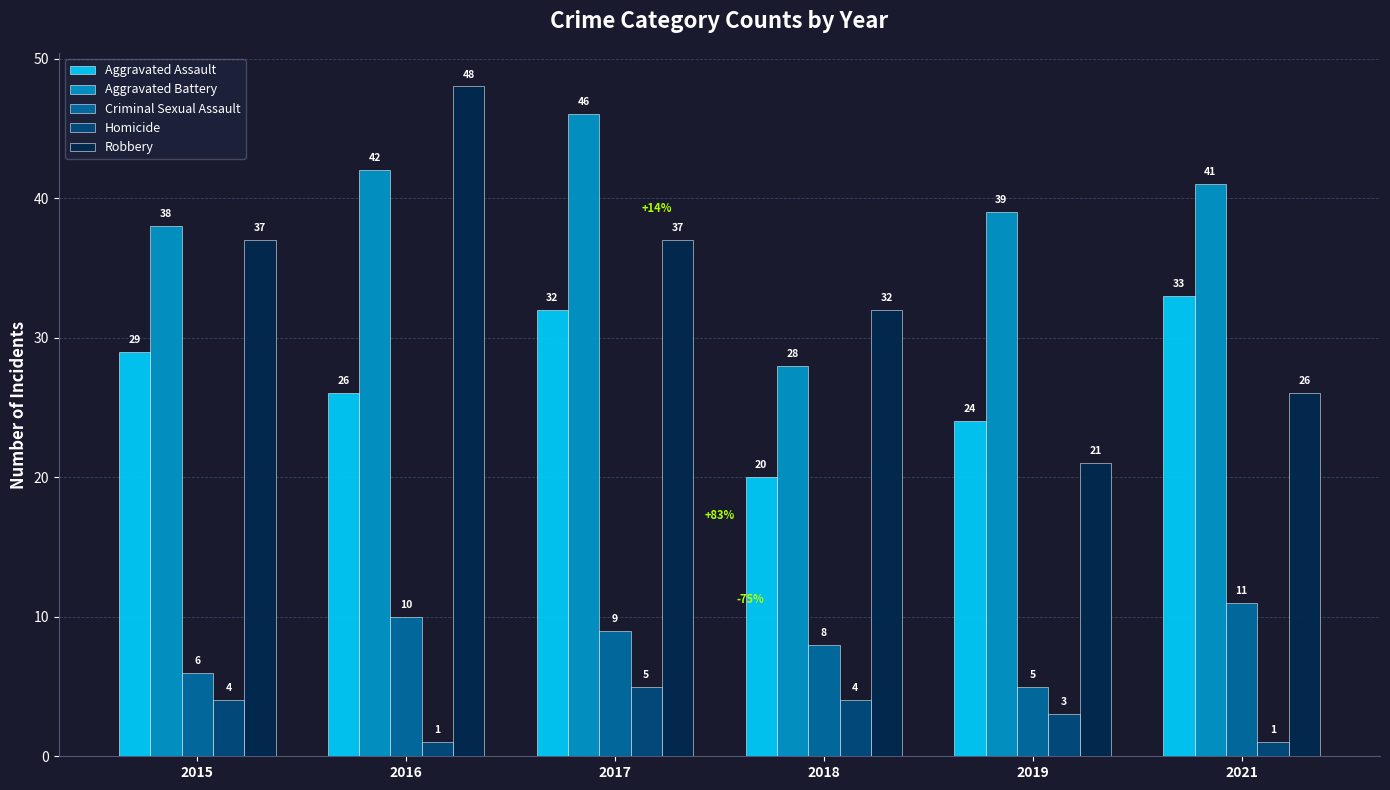

At which label is Robbery closest to 34?

2018